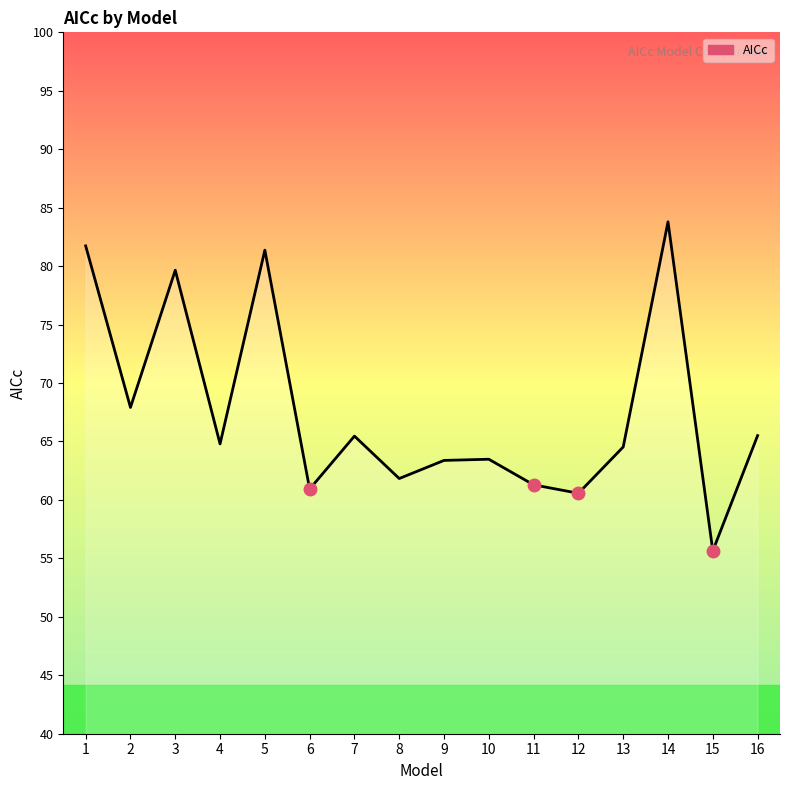

Approximately how many times larger is the value at 11 compared to 10?

1.0